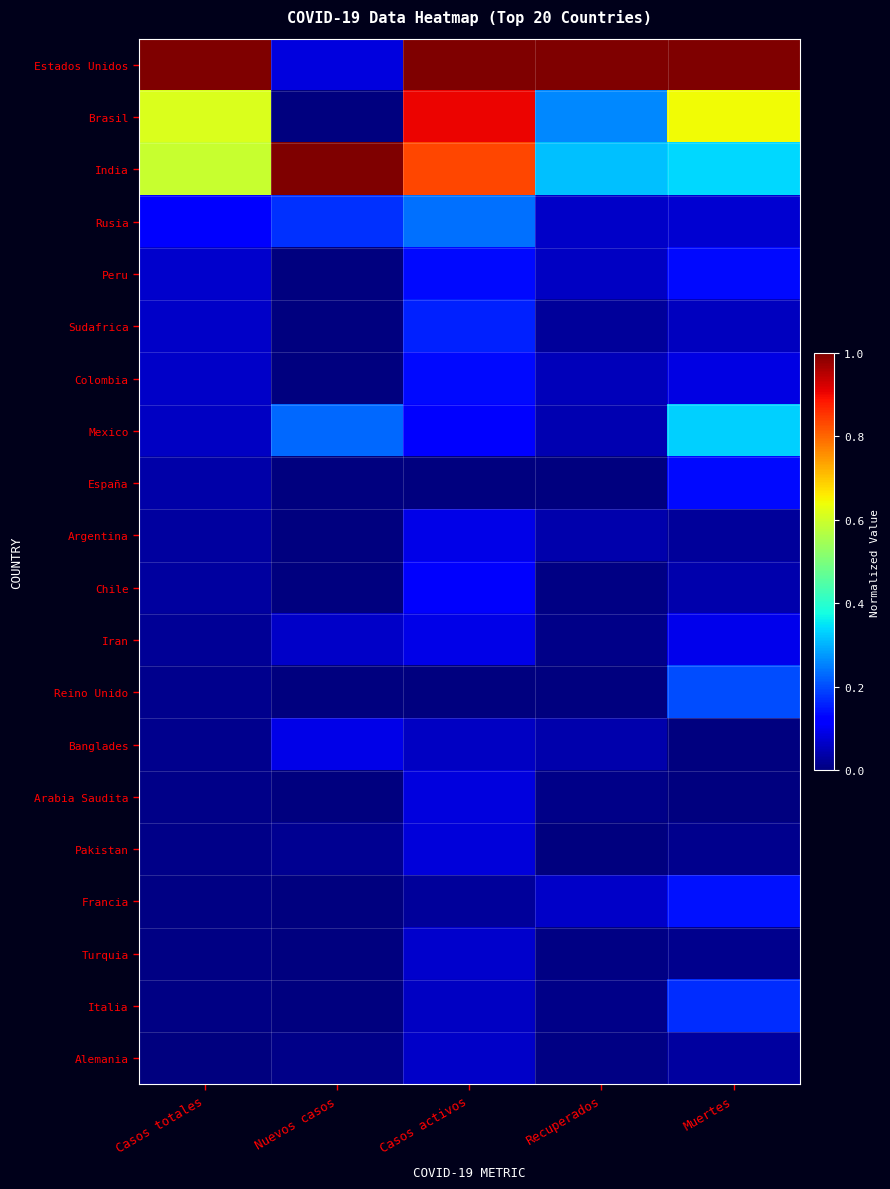

List the series in order of their peak value, lowest first.

Alemania, Turquia, Pakistan, Arabia Saudita, Argentina, Banglades, Iran, Chile, Colombia, Peru, España, Francia, Sudafrica, Italia, Reino Unido, Rusia, Mexico, Brasil, Estados Unidos, India